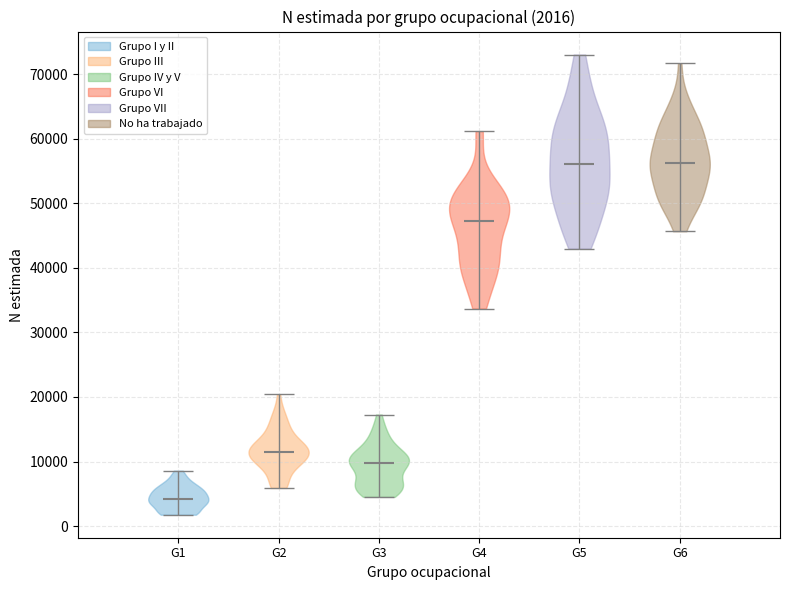

Which violin has the lowest median line?

G1